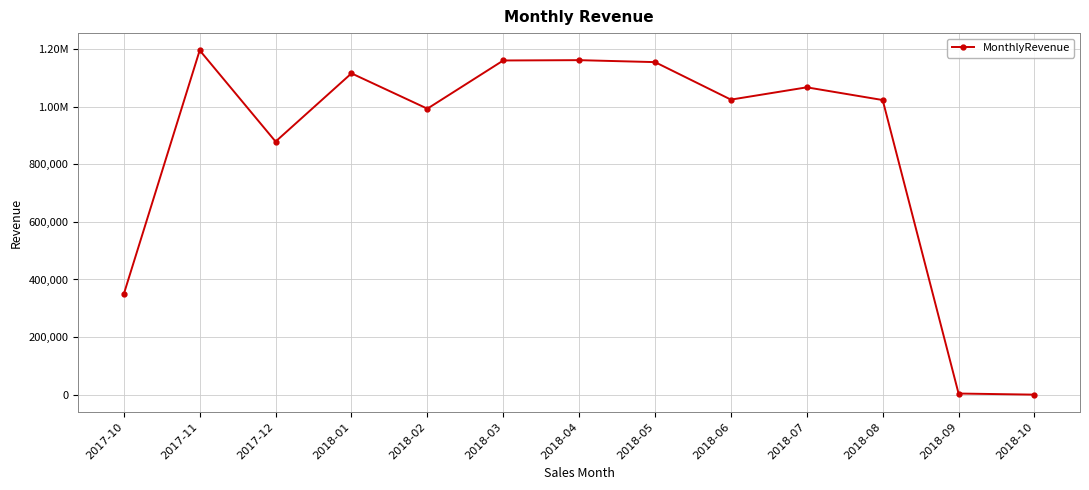

Is this an area chart (filled region under the line)?

No